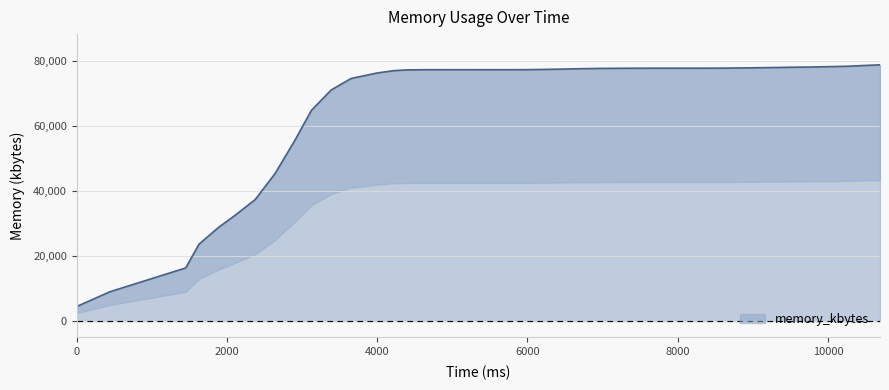

Does the chart have visible grid lines?

Yes